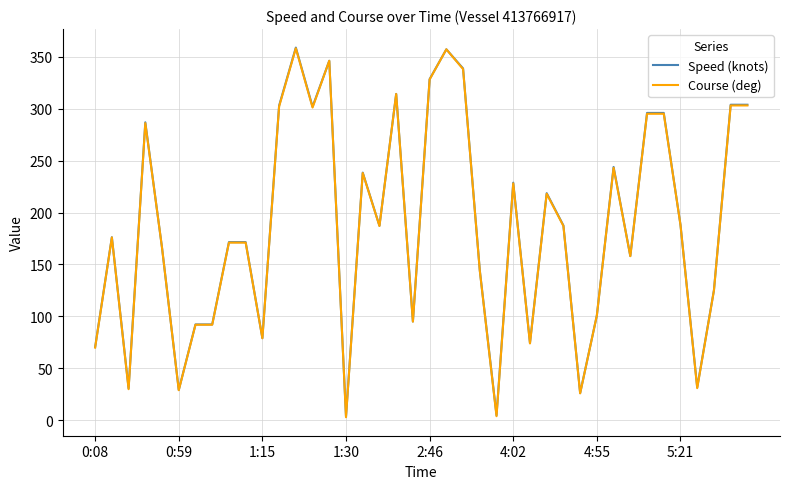

What is the maximum value for Course (deg)?

358.0